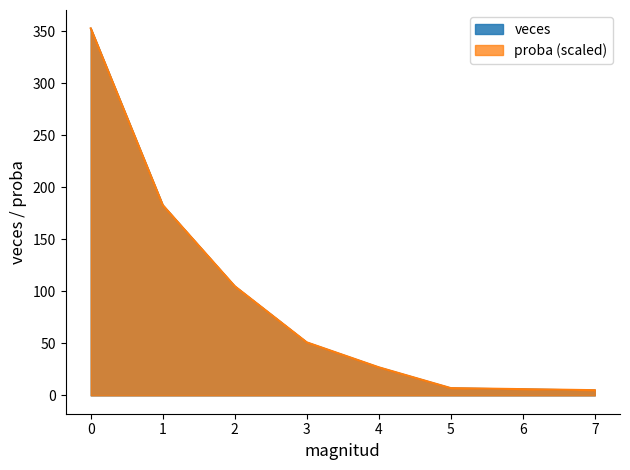

At which label is proba closest to 179?

1